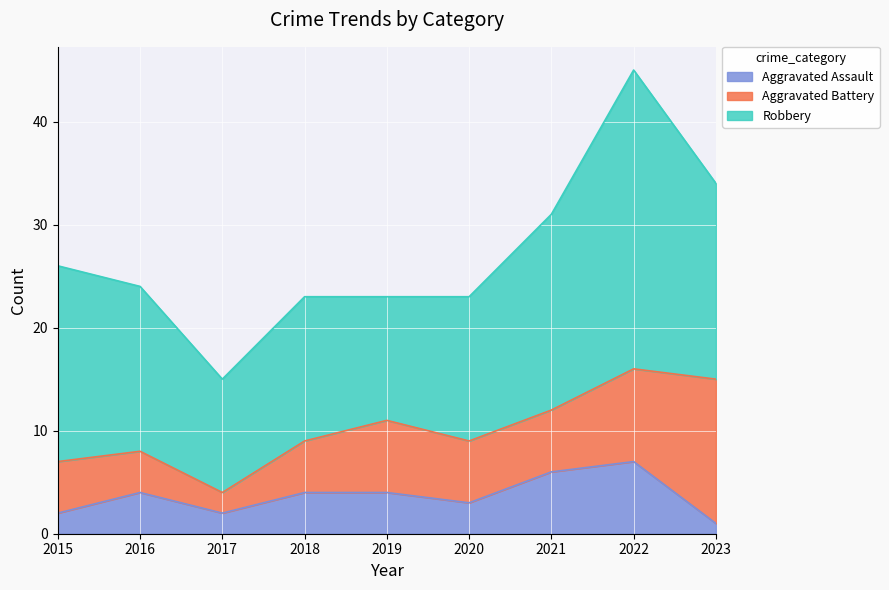

Count the number of categories in the chart.

9